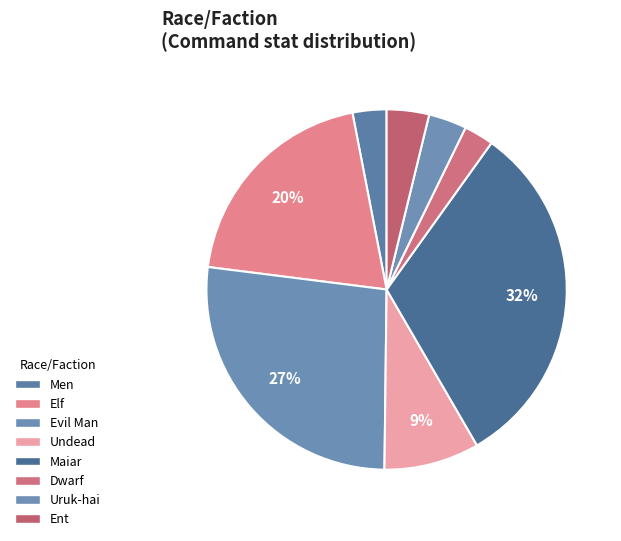

The Maiar slice represents 32% of the pie. True or false?

True